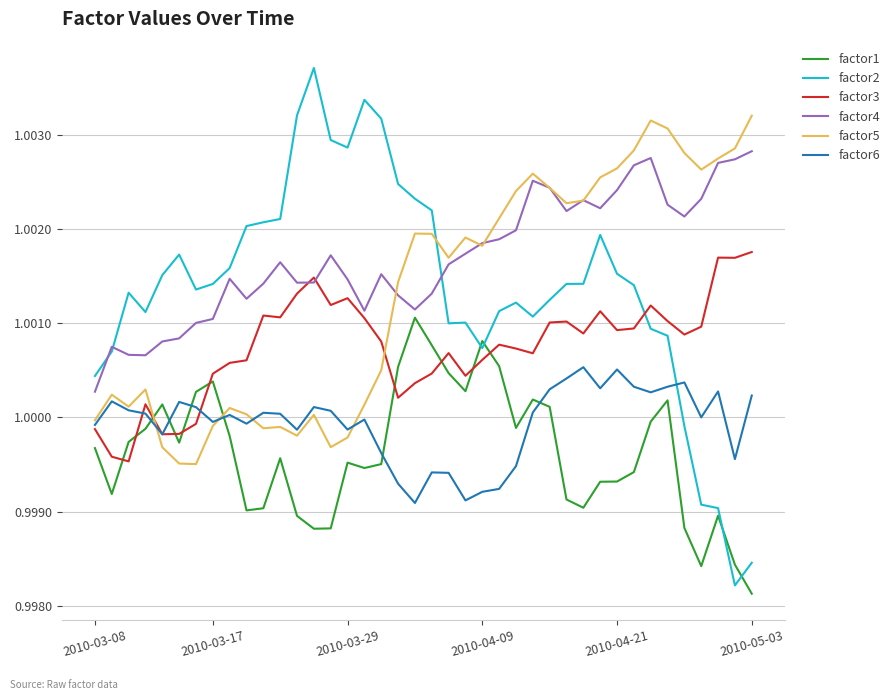

Rank the series by their maximum value, from highest to lowest.

factor2, factor5, factor4, factor3, factor1, factor6